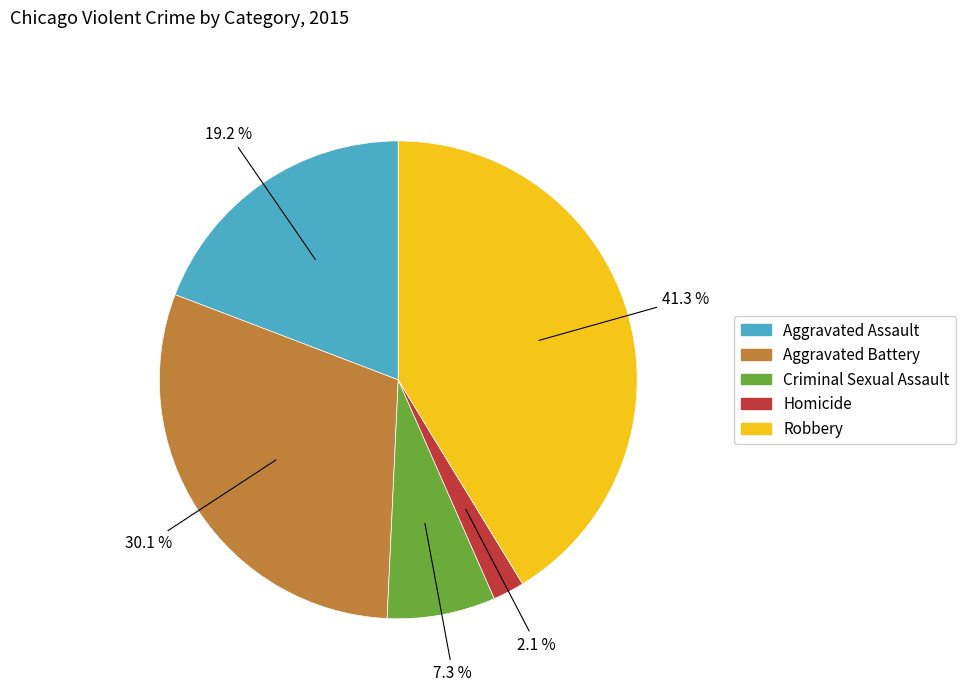

Is there a majority slice in this chart?

No